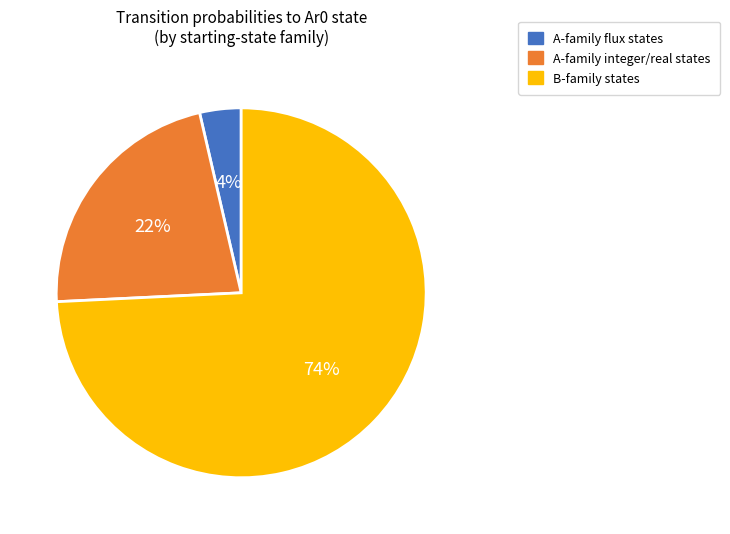

How many segments does this pie chart have?

3